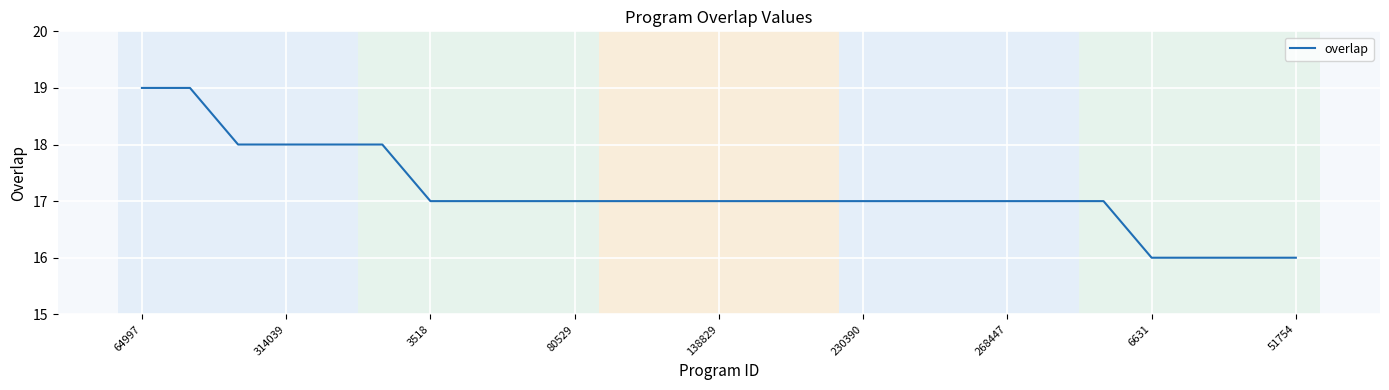

What is the minimum value shown in the chart?

16